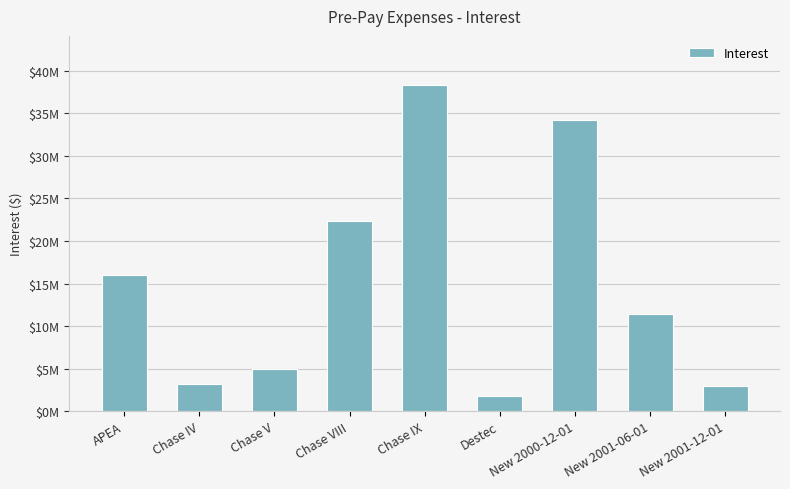

What position from the left is Chase V?

3